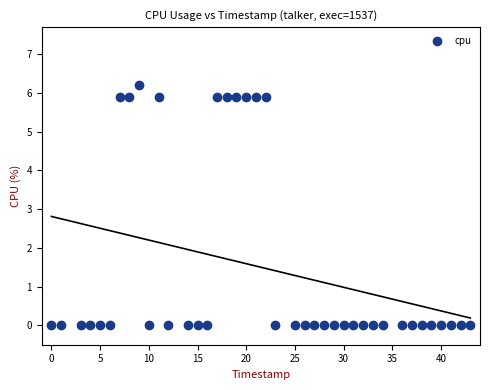

What is the range of Y values (max minus min)?

6.2